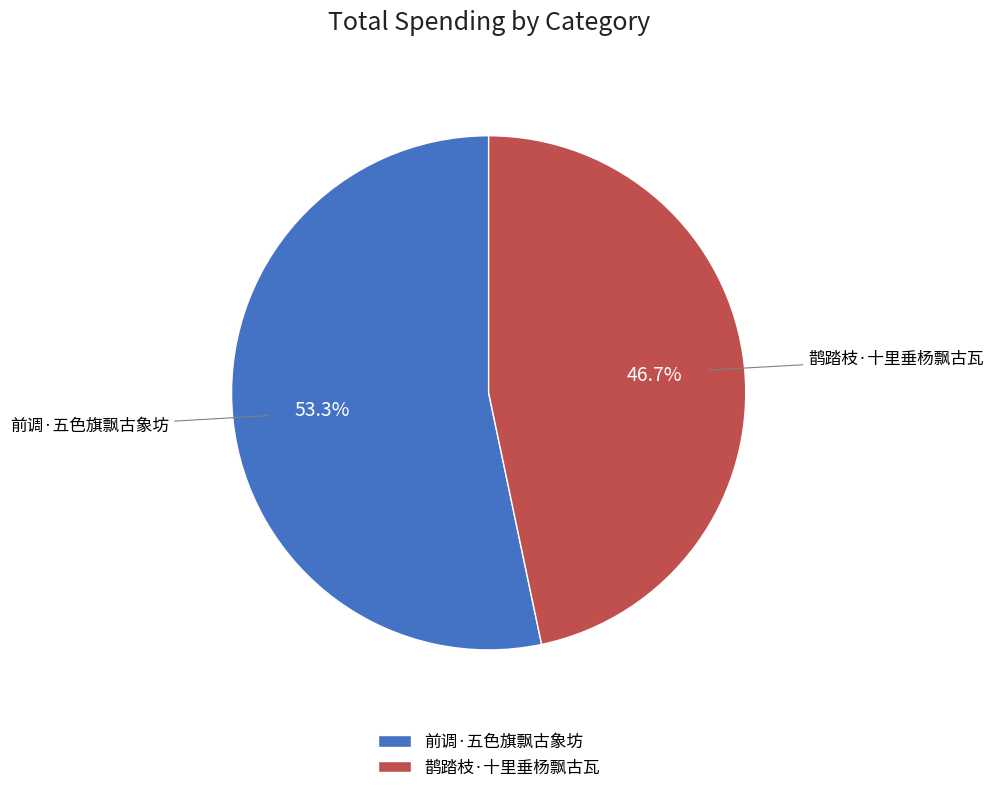

Approximately how many times larger is the value at 鹊踏枝·十里垂杨飘古瓦 compared to 前调·五色旗飘古象坊?

0.9